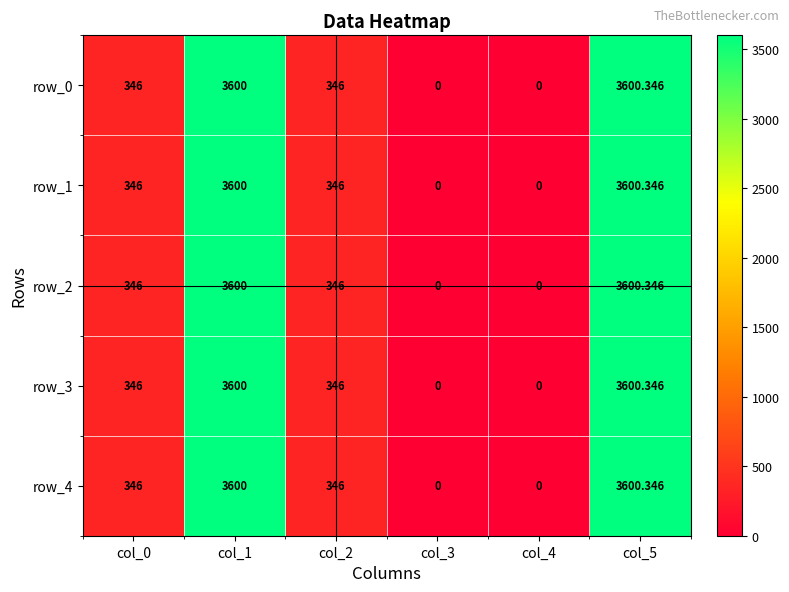

Read the row_0 value at col_5.

3600.3